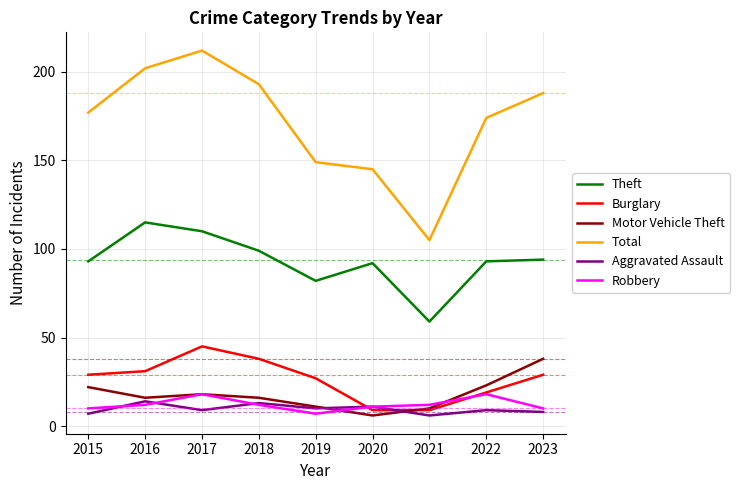

Where is the first local maximum for Robbery?

2017